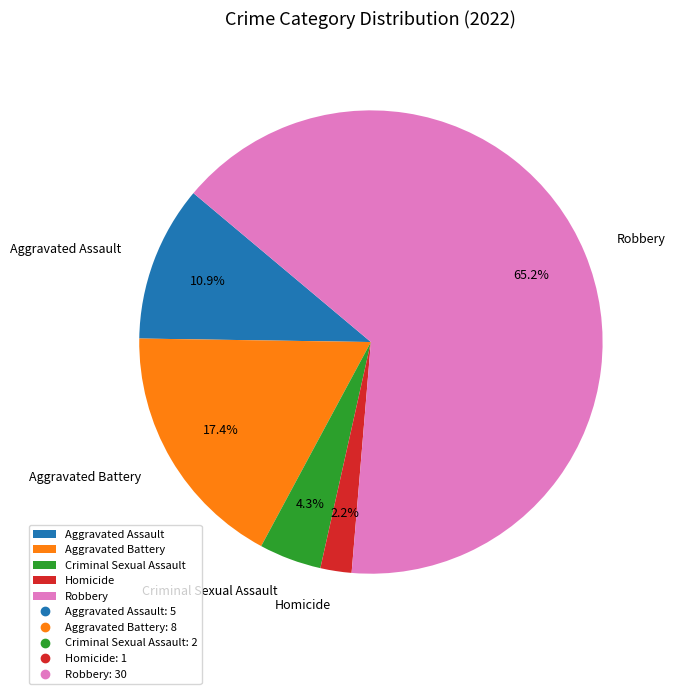

The Robbery slice represents 56% of the pie. True or false?

False